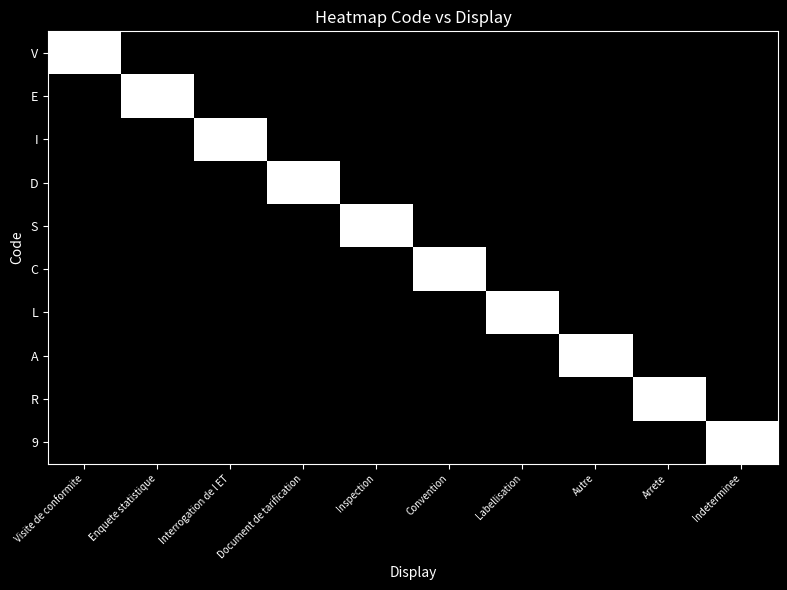

At which category is the sum across all series the highest?

Visite de conformite